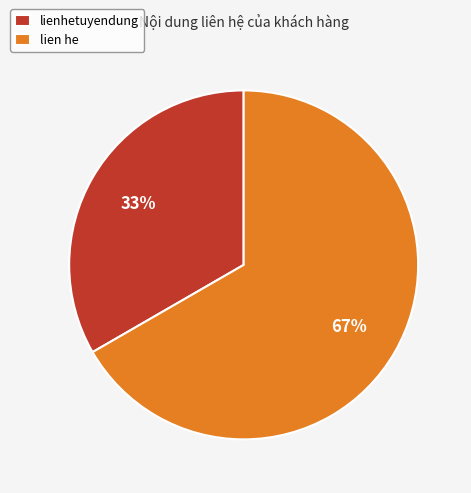

Rank the categories by value from lowest to highest.

lienhetuyendung, lien he